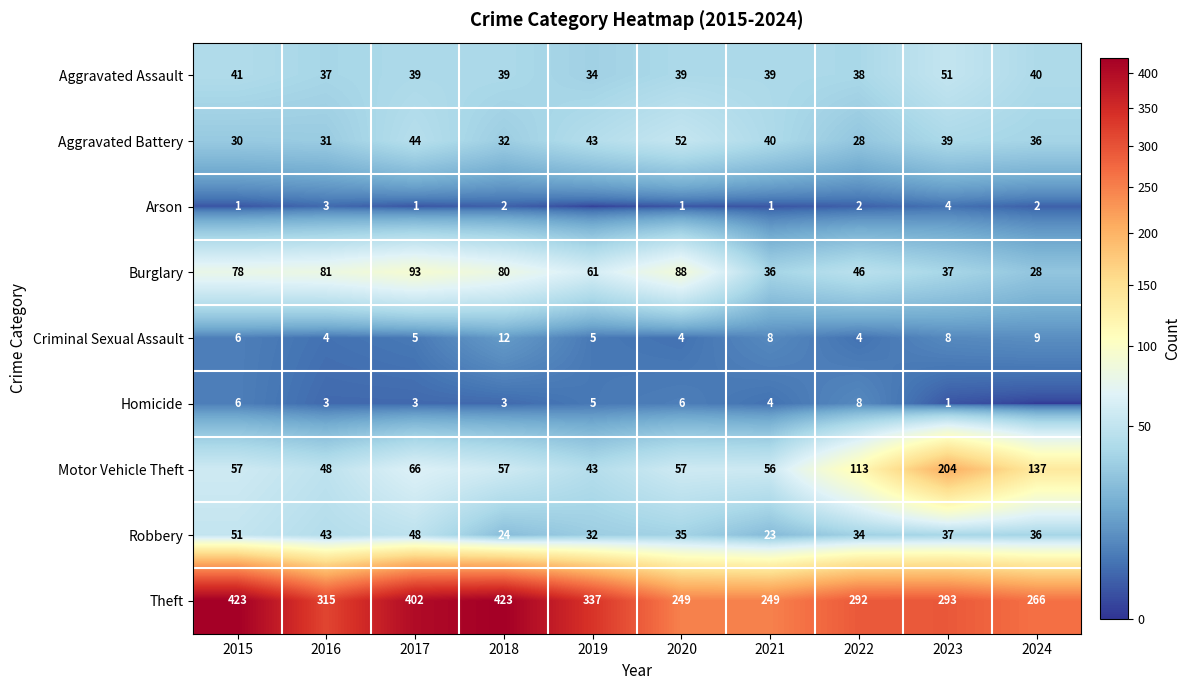

What is the difference between the Aggravated Assault values at 2024 and 2022?

2